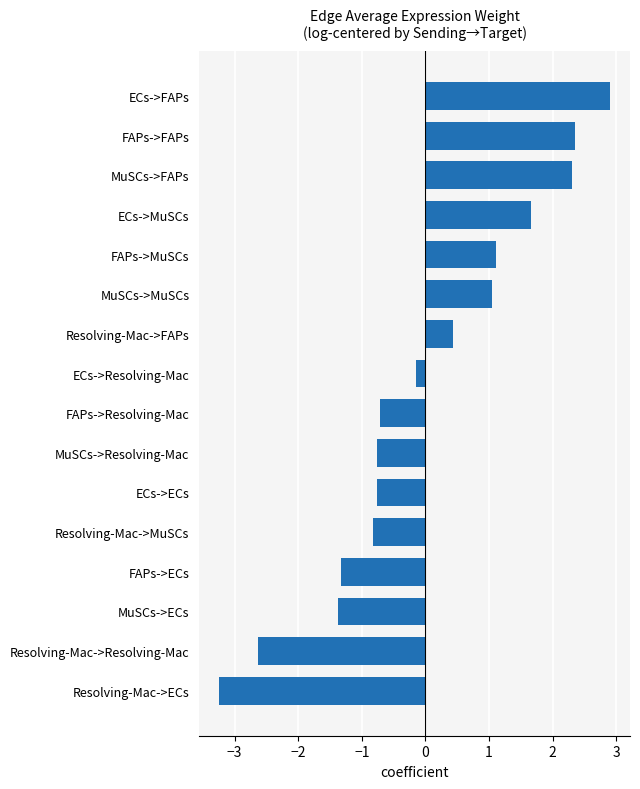

How many series are shown in this chart?

1